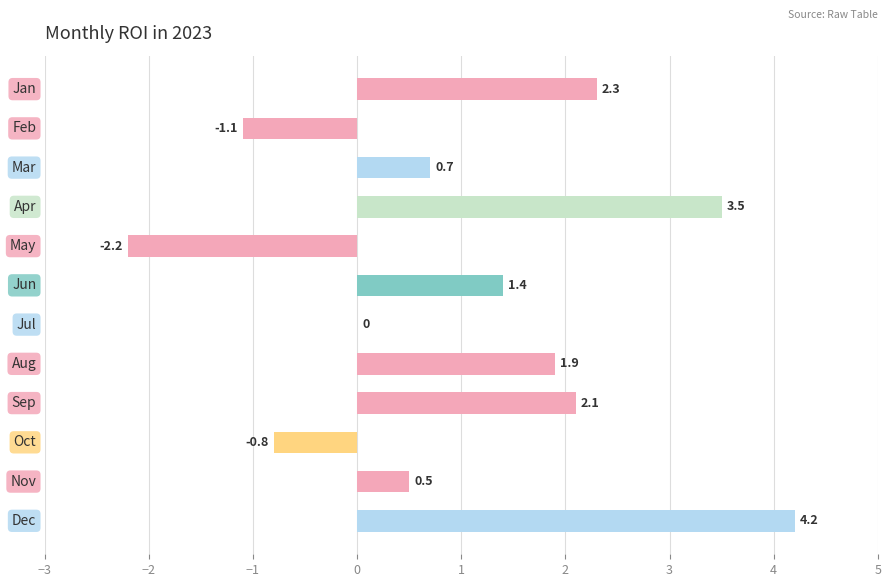

What is the maximum value shown in the chart?

4.2